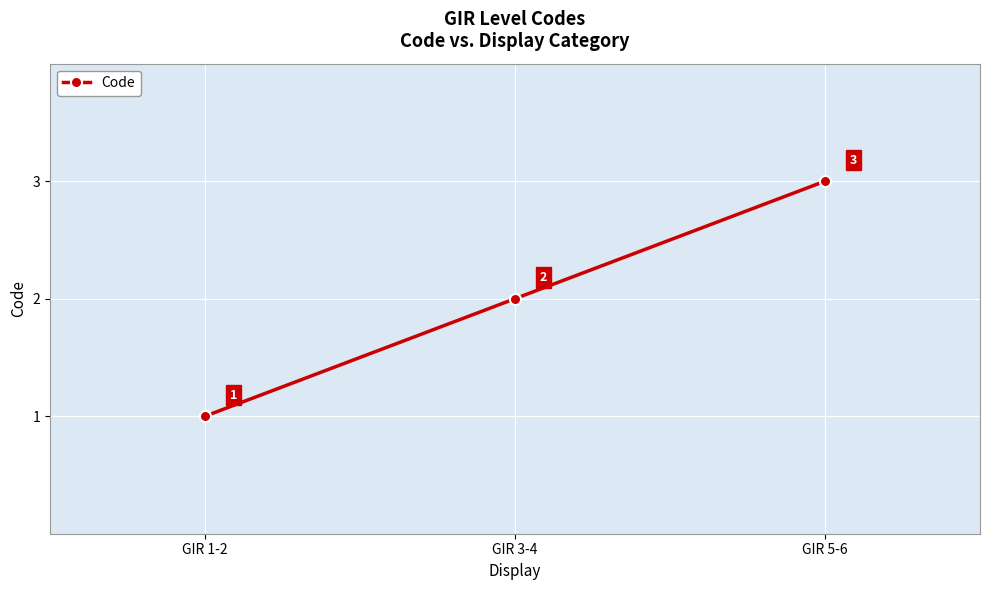

What is the change in value from GIR 3-4 to GIR 5-6?

+1